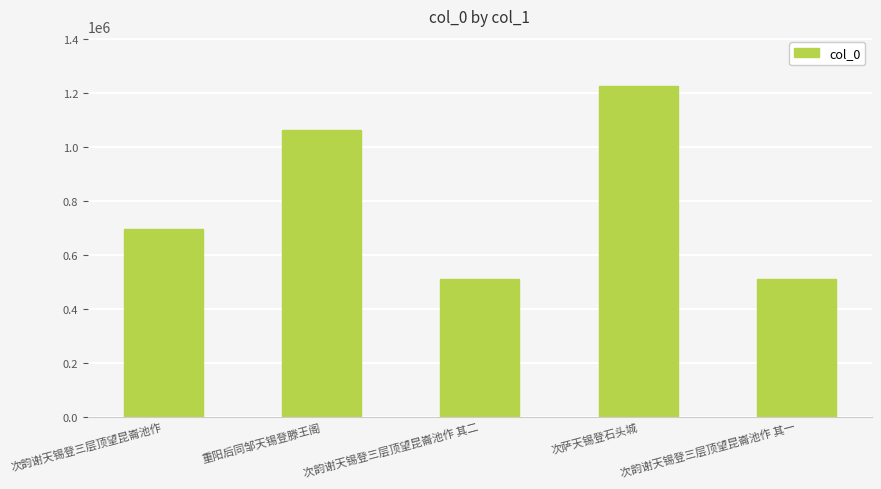

The value at 重阳后同邹天锡登滕王阁 is 602437. True or false?

False